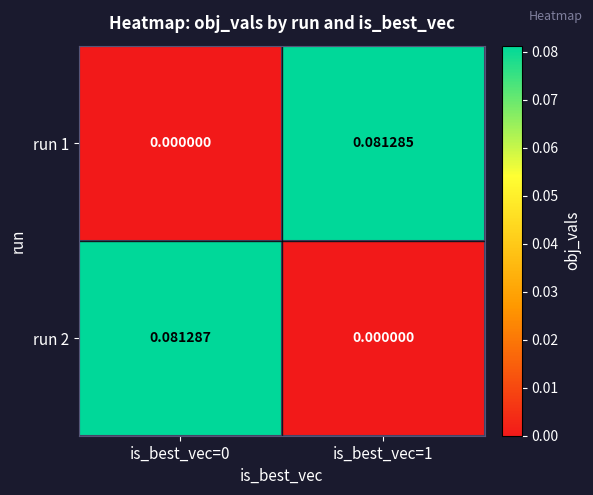

How many positive values does the run 2 series have?

1